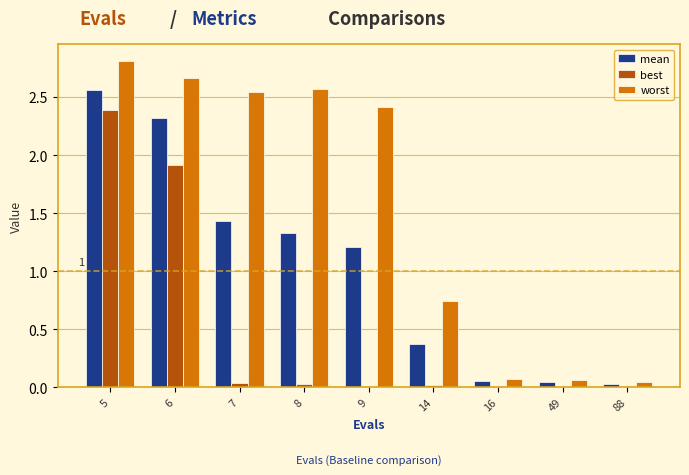

What is the greatest value displayed?

2.8